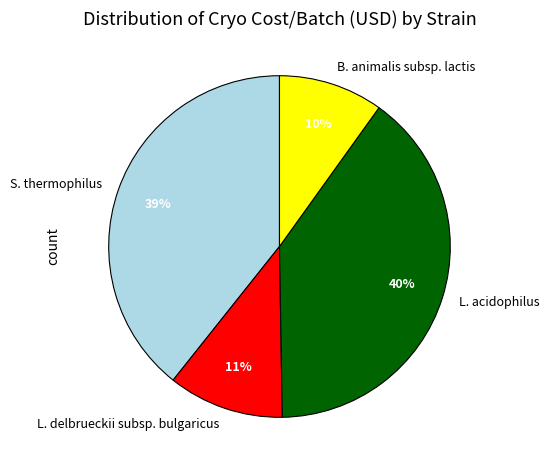

The L. acidophilus slice represents 53% of the pie. True or false?

False